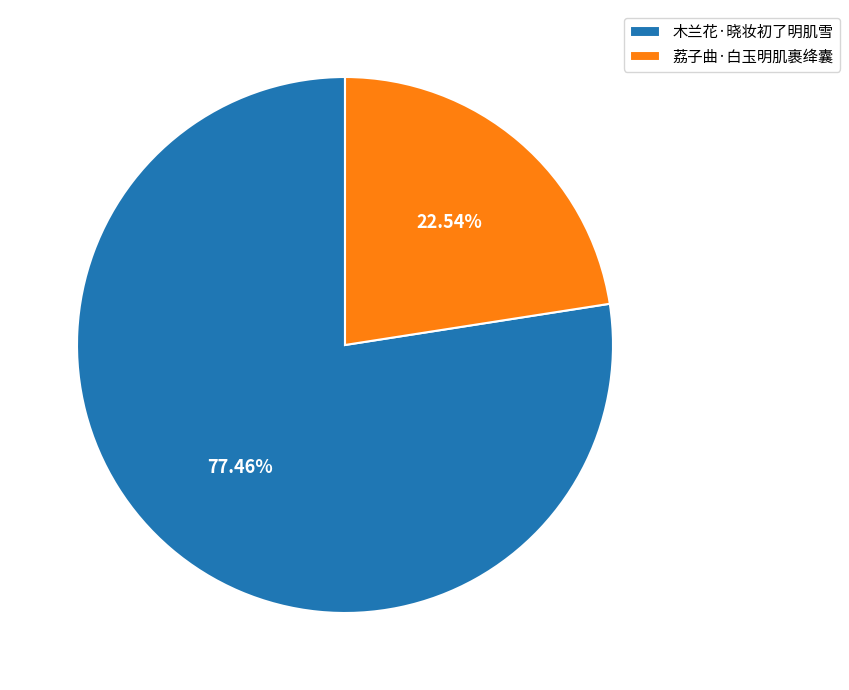

How many segments does this pie chart have?

2